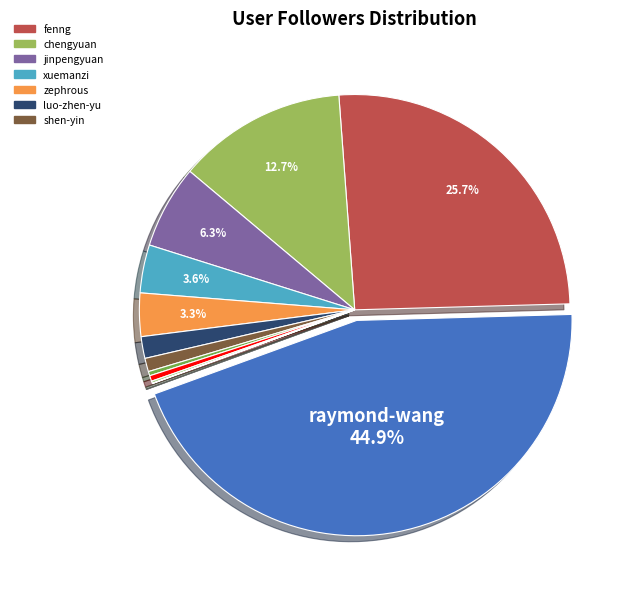

To the nearest percent, what is the difference between the largest and smallest slice percentages?

45%